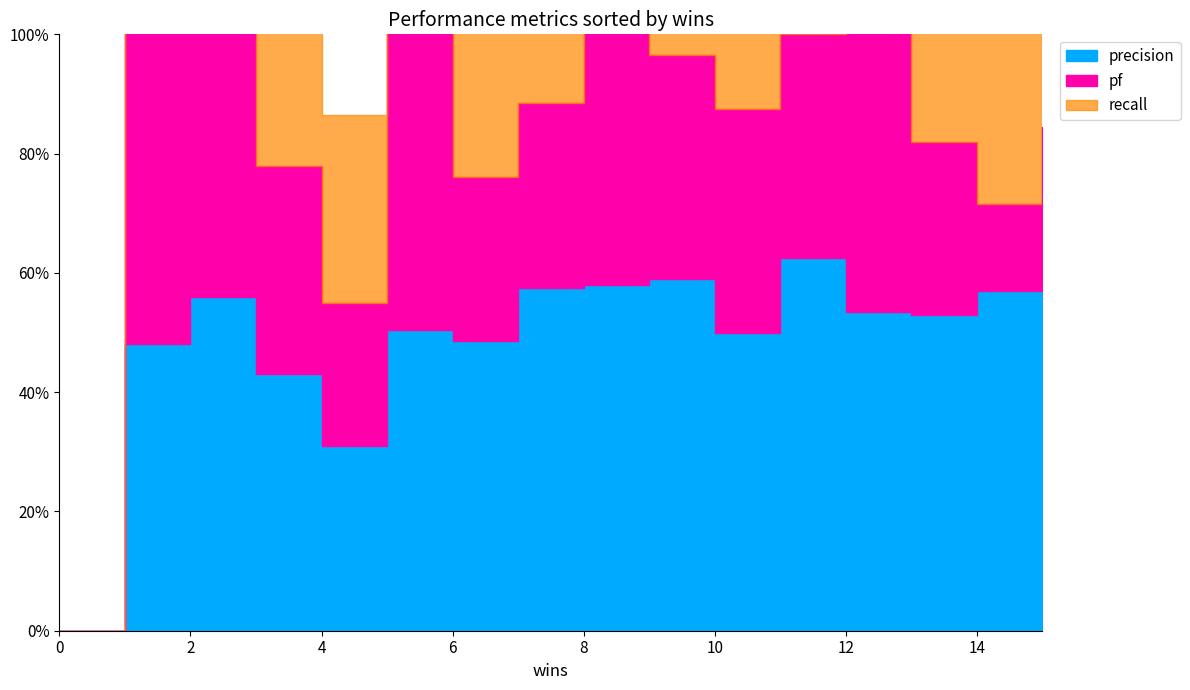

True or false: pf and recall cross at least once.

False